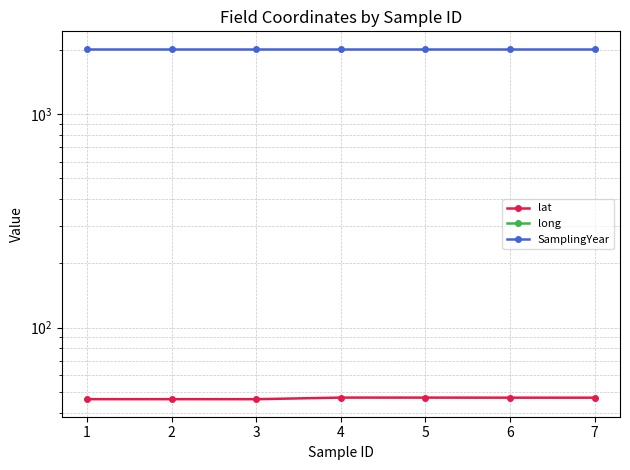

Is this an area chart (filled region under the line)?

No